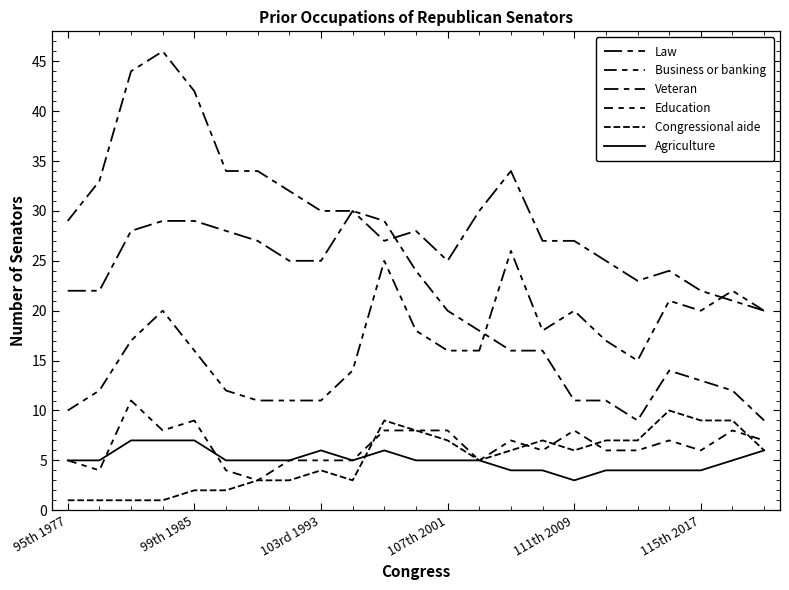

Does the chart display data point markers on the line(s)?

No